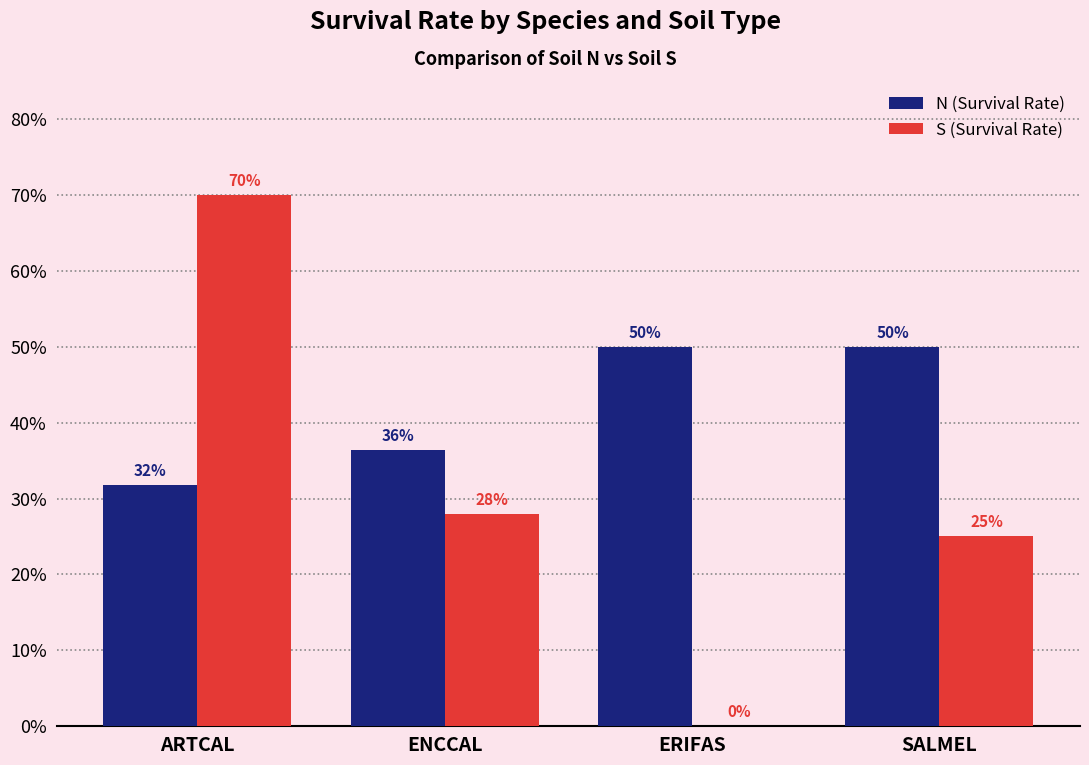

Reading left to right, transcribe all the data shown in this chart.

N (Survival Rate): ARTCAL=0.3	ENCCAL=0.4	ERIFAS=0.5	SALMEL=0.5
S (Survival Rate): ARTCAL=0.7	ENCCAL=0.3	ERIFAS=0.0	SALMEL=0.2